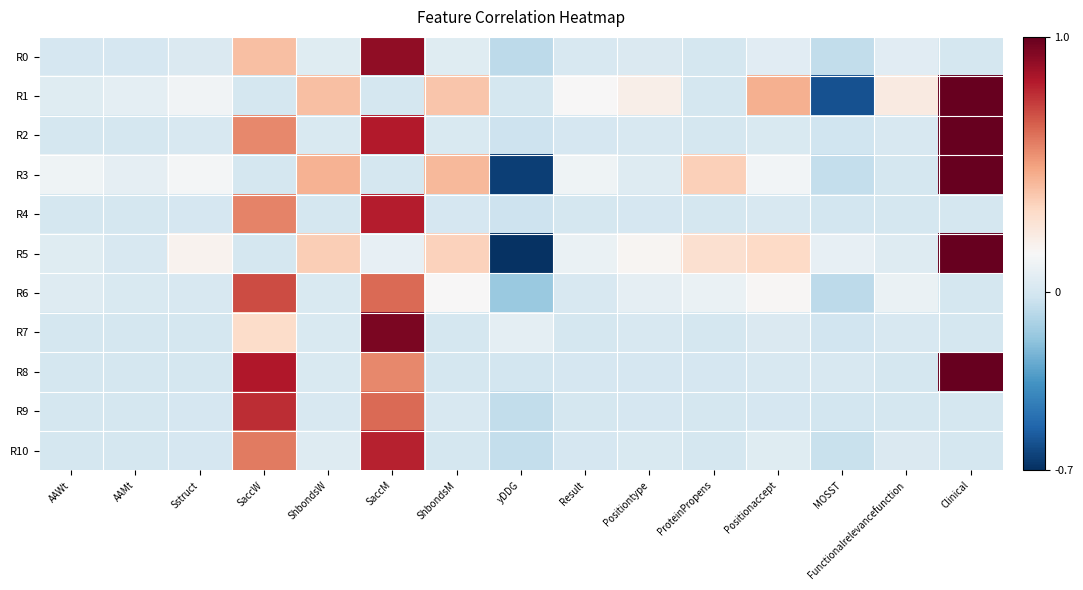

Rank the series by their maximum value, from highest to lowest.

R1, R2, R3, R5, R8, R7, R0, R4, R10, R9, R6